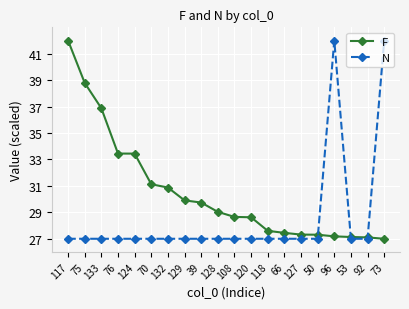

What is the average value of the F series?

30.5